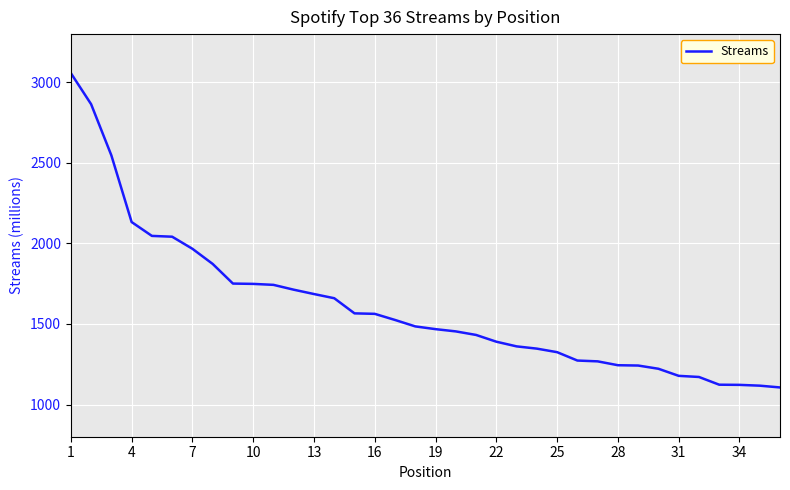

What is the difference between the maximum and minimum values?

1952